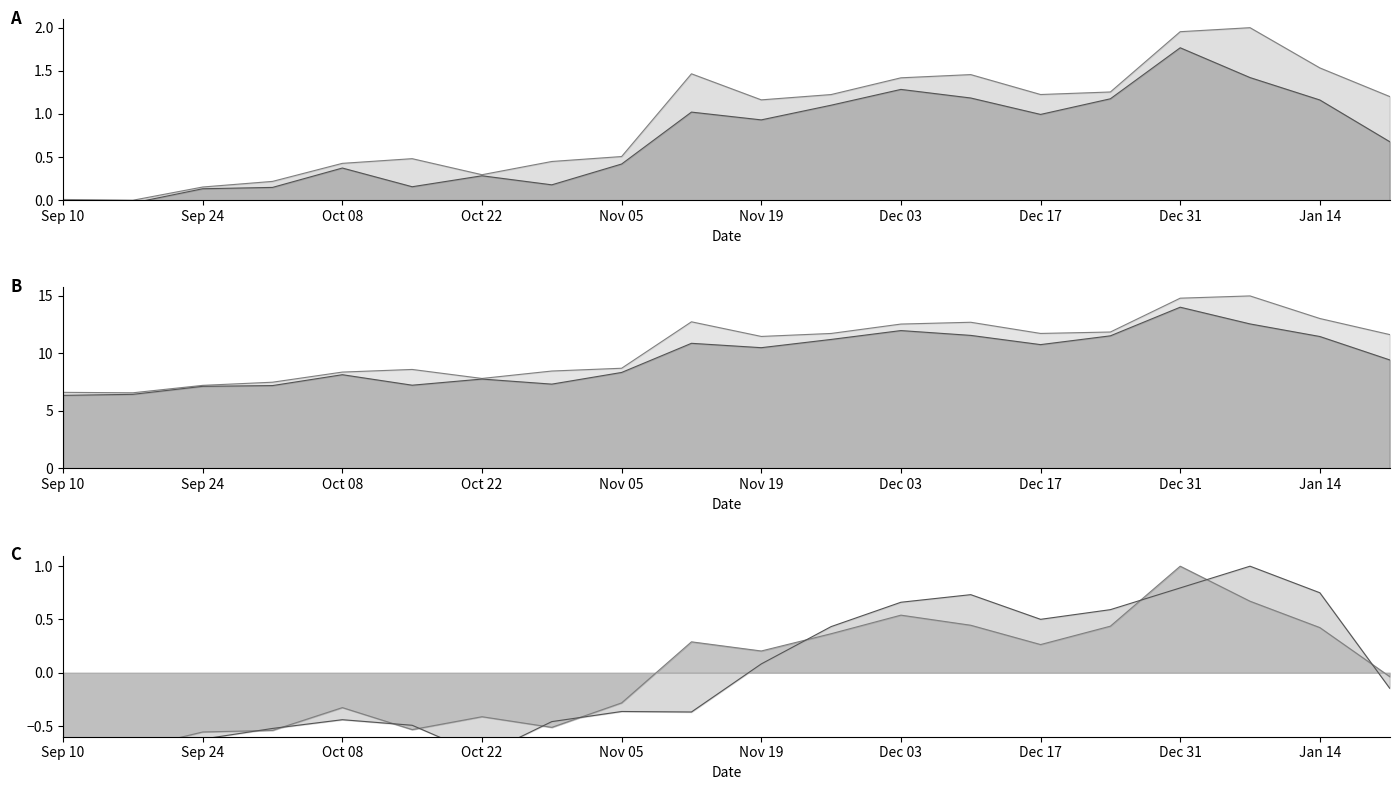

Rank the categories by Low value from highest to lowest.

2008-01-07, 2007-12-31, 2008-01-14, 2007-12-10, 2007-12-03, 2007-12-24, 2007-12-17, 2007-11-26, 2007-11-19, 2008-01-21, 2007-11-05, 2007-11-12, 2007-10-08, 2007-10-29, 2007-10-15, 2007-10-01, 2007-09-24, 2007-09-17, 2007-09-10, 2007-10-22